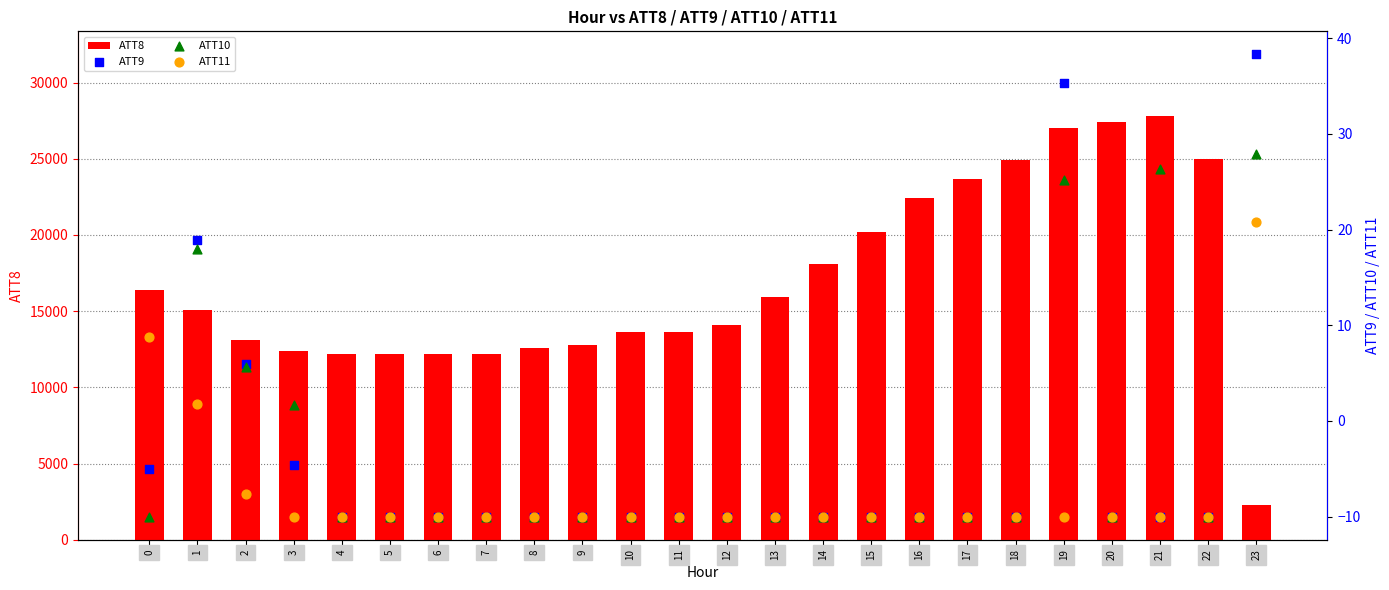

Which series contains the lowest Y value?

ATT9